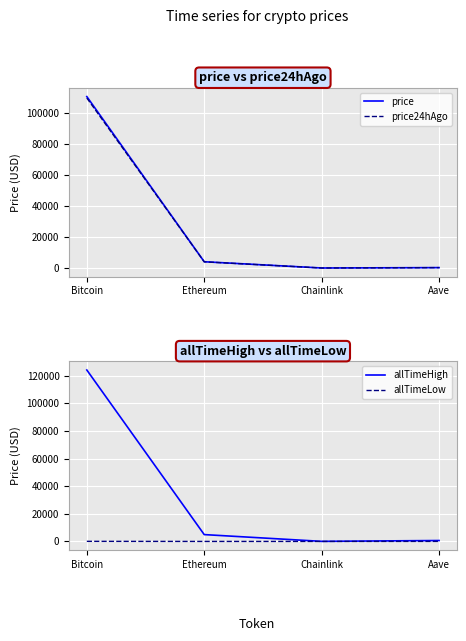

What is the spread (max minus min) of values at Aave?

635.7